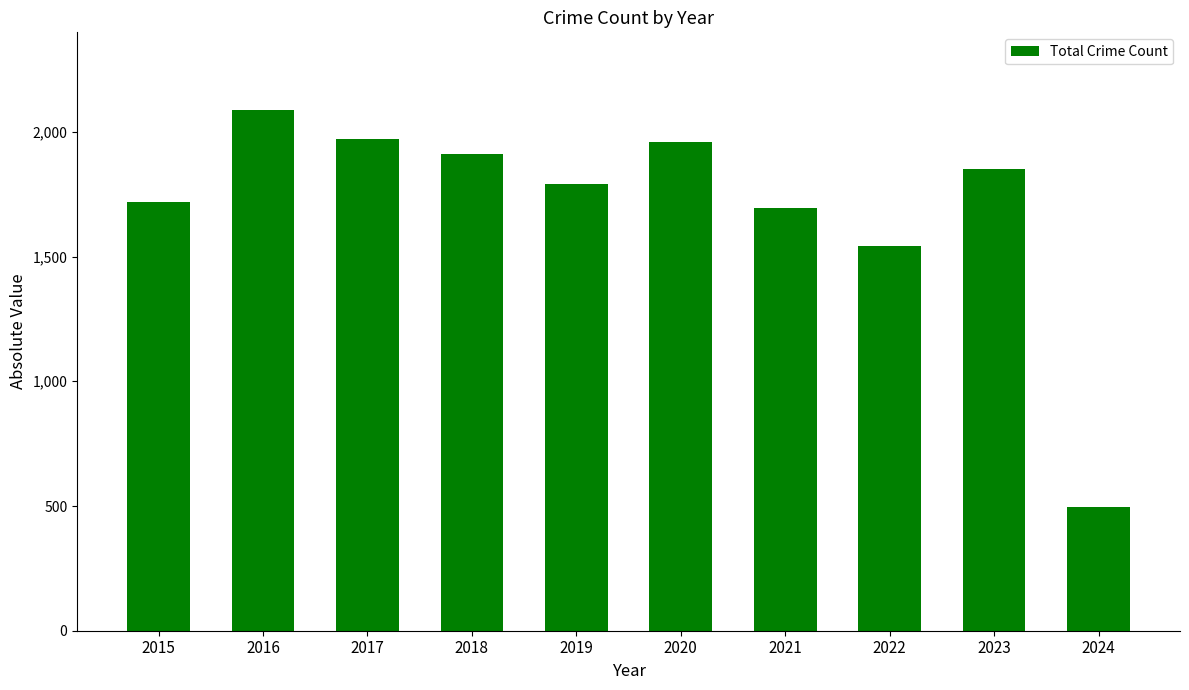

How many data points are less than 1852?

5